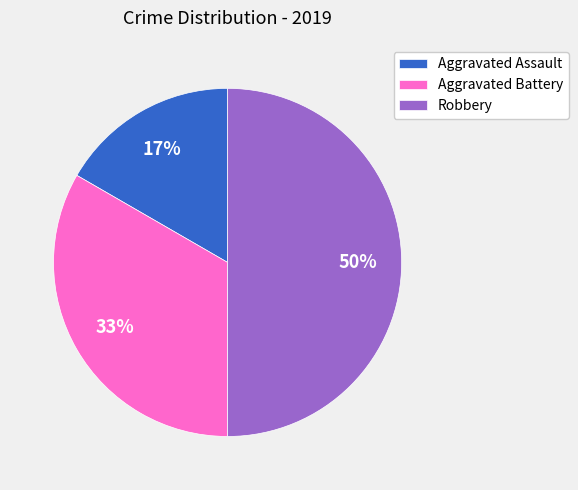

What is the largest slice in the pie chart?

Robbery